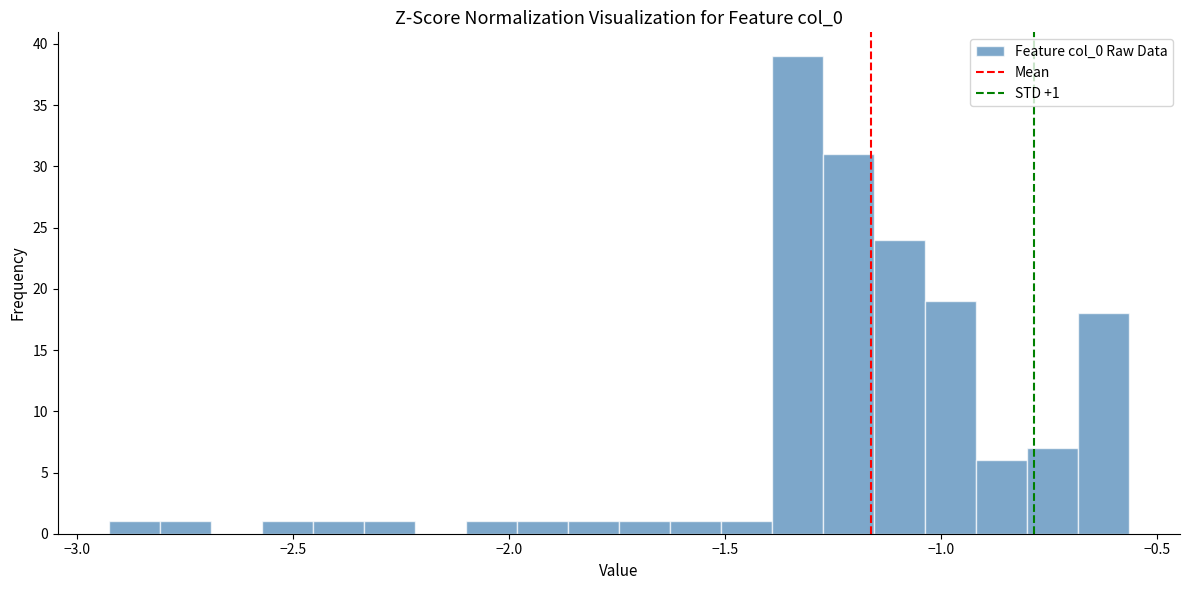

Around what value on the x-axis is the tallest bar? Give the approximate position of its centre, as read against the axis.

-1.35